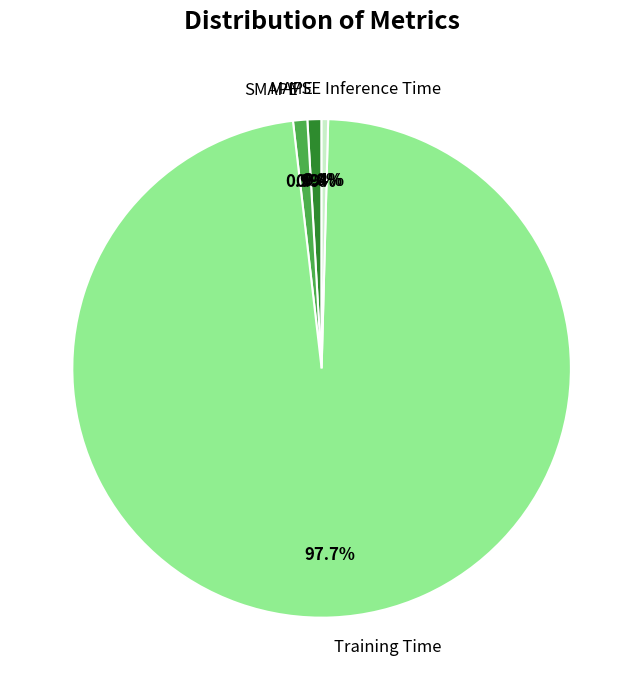

Is the sum of SMAPE and Inference Time greater than half?

No